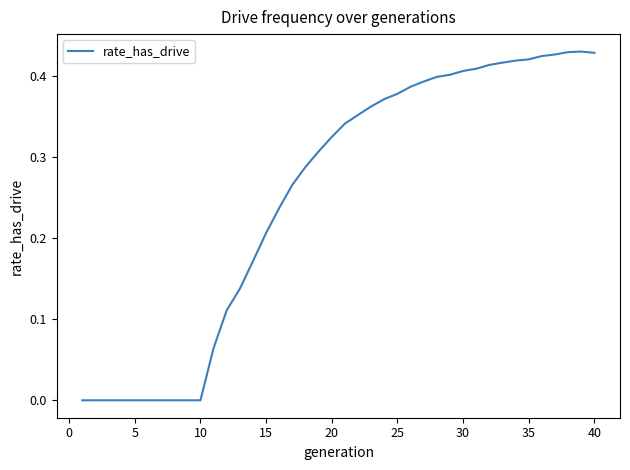

How many interior local peaks (higher than both neighbors) does the data have?

1